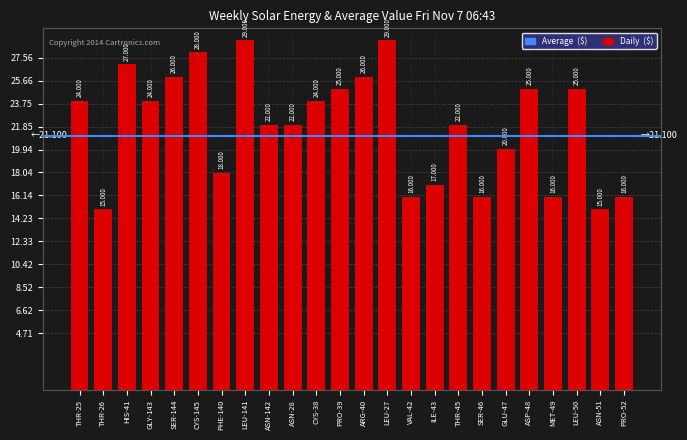

How many data points are less than 24?

12